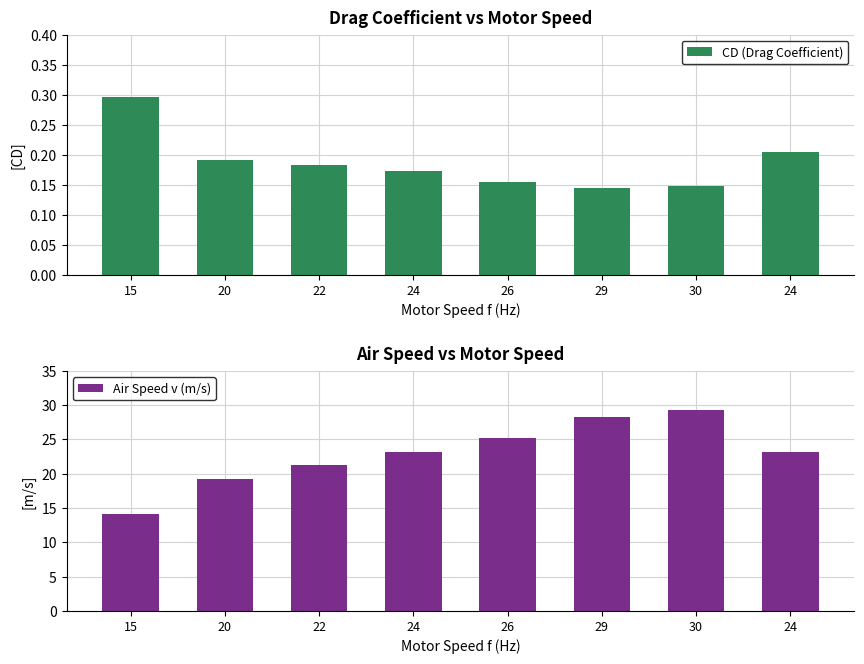

At 26, list the series in order from largest to smallest.

Air Speed v (m/s), CD (Drag Coefficient)